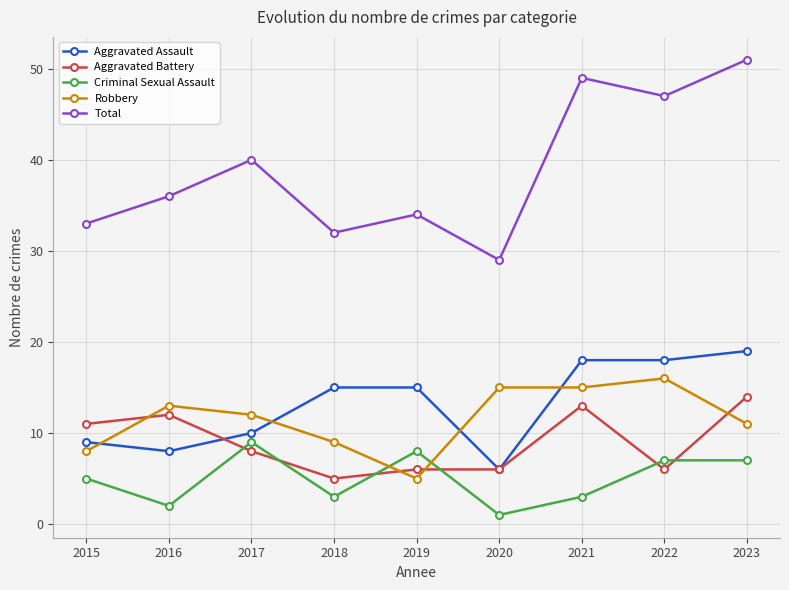

What is the spread (max minus min) of values at 2022?

41